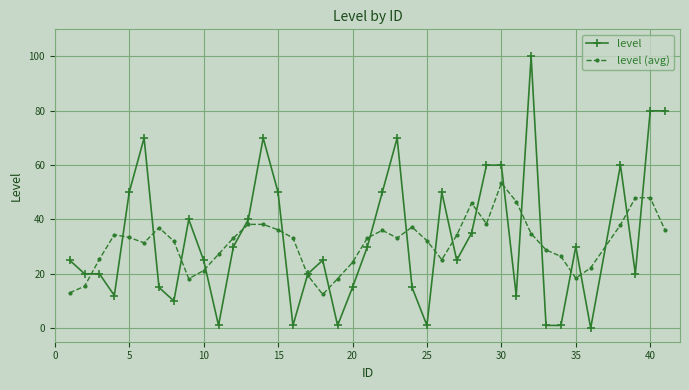

What is the maximum value for level?

100.0